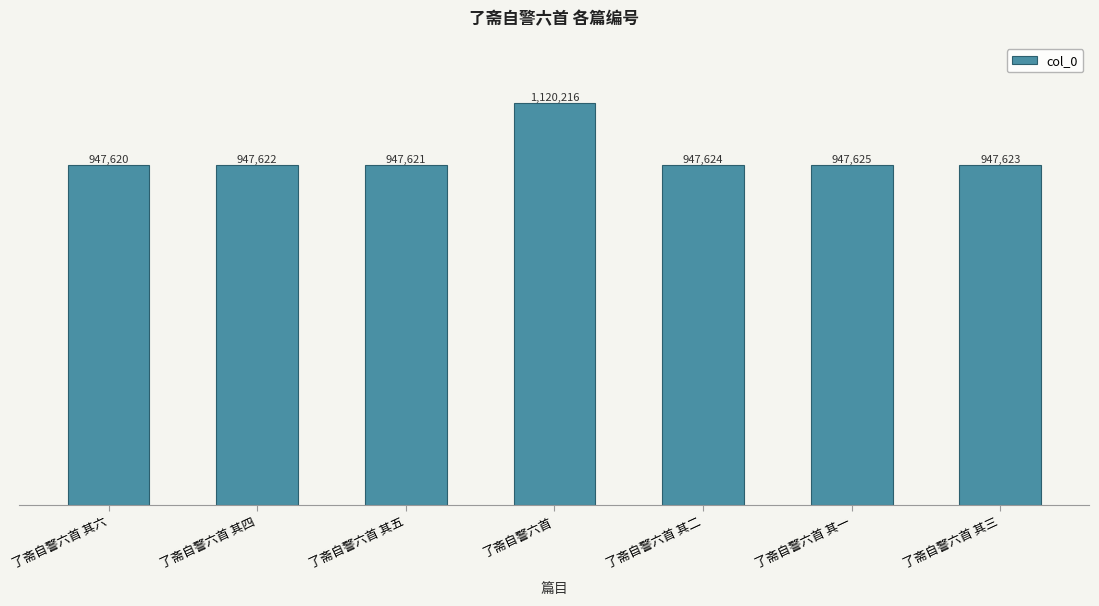

Between 了斋自警六首 其二 and 了斋自警六首 其五, which is larger?

了斋自警六首 其二